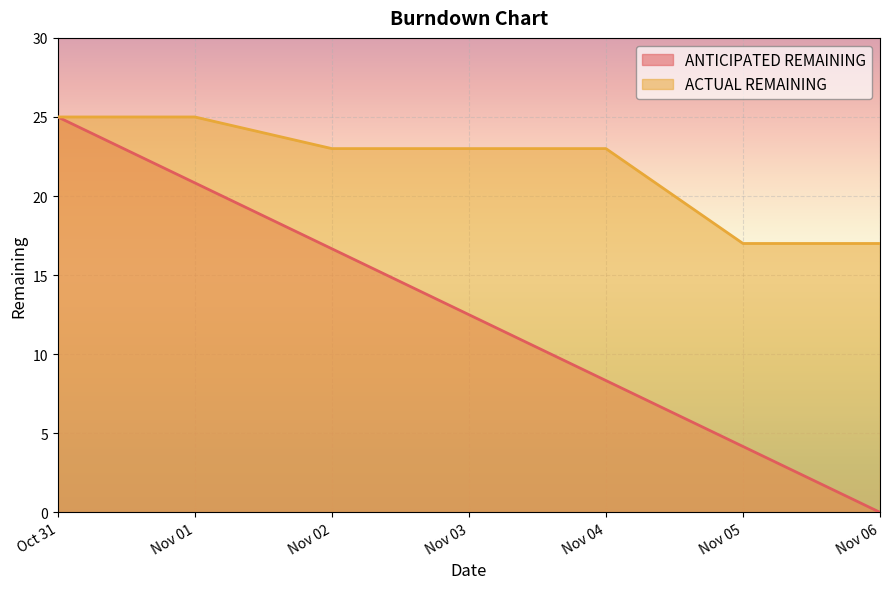

What position from the right is Nov 01?

6